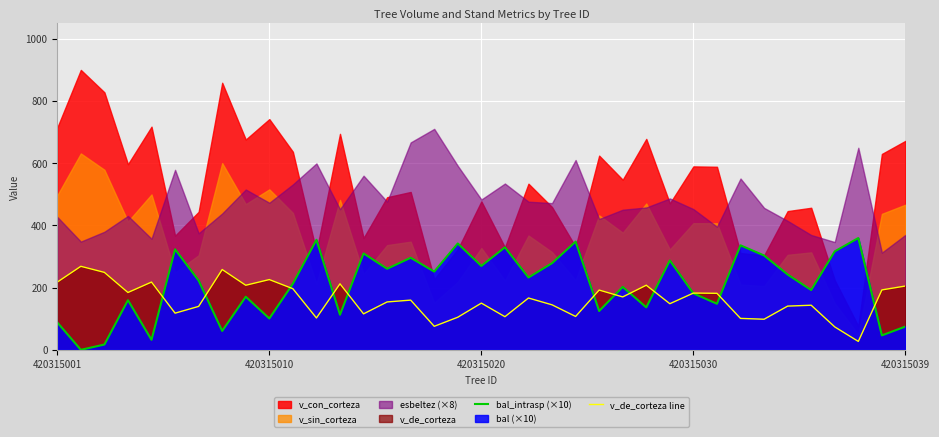

What is the highest value of the v_de_corteza line series?

268.4